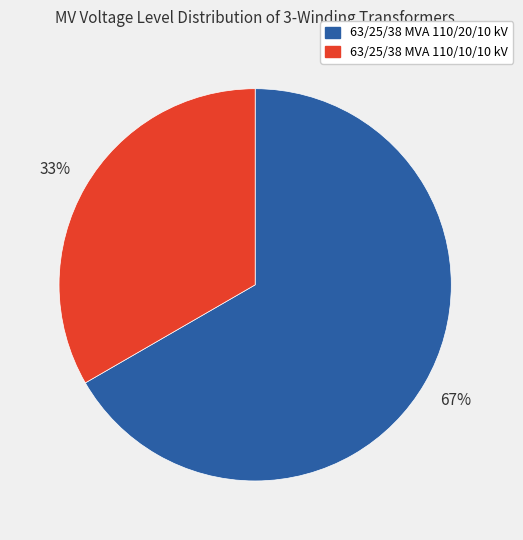

What is the ratio of the value at 63/25/38 MVA 110/10/10 kV to the value at 63/25/38 MVA 110/20/10 kV?

0.5